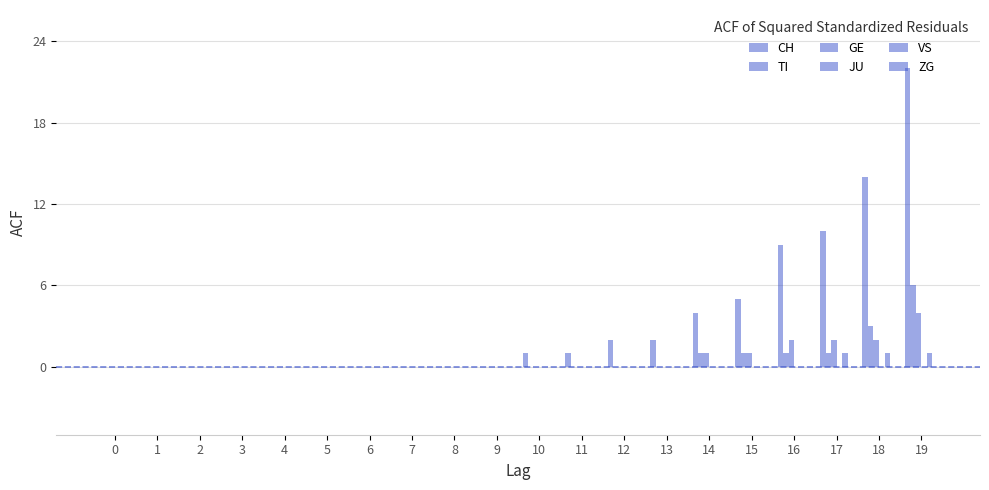

How many data points does each series have?

20